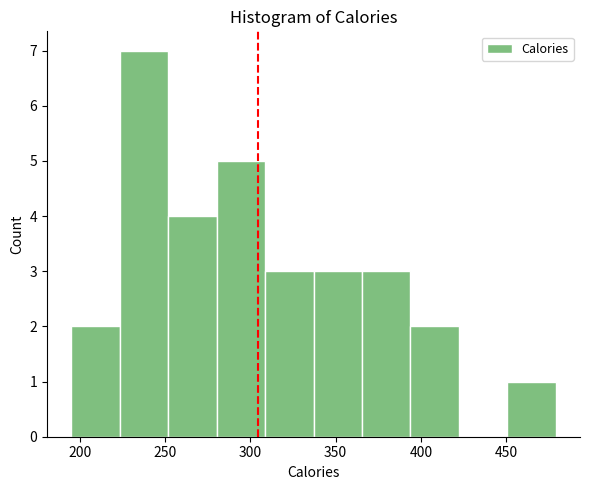

Which range on the x-axis has the tallest bar?

225 to 250